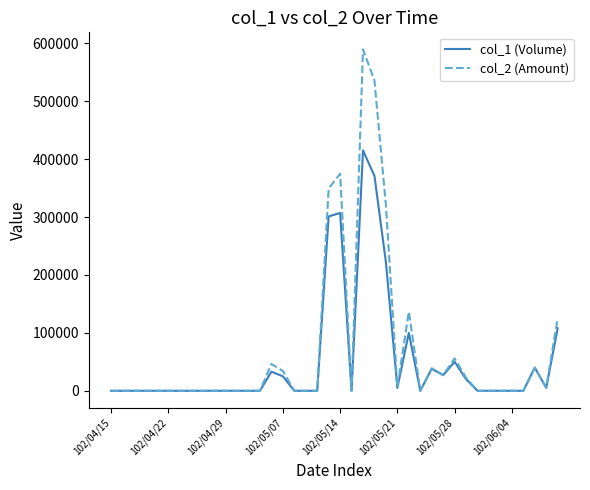

What is the maximum value for col_1 (Volume)?

415000